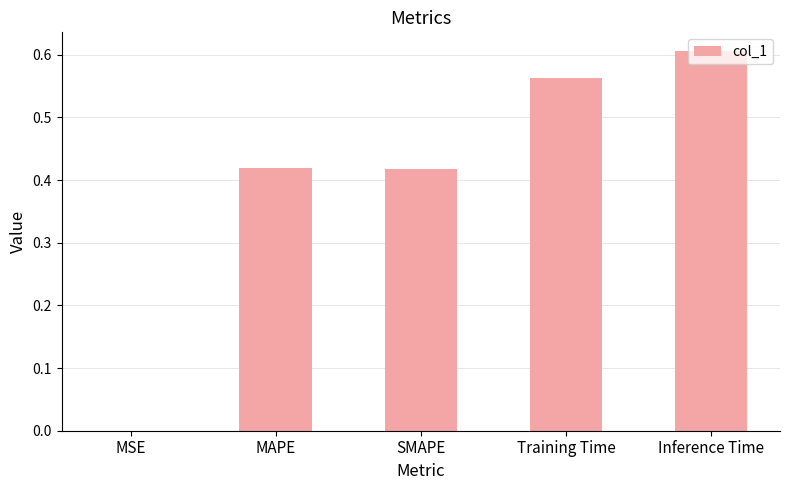

How many distinct data groups are displayed?

1